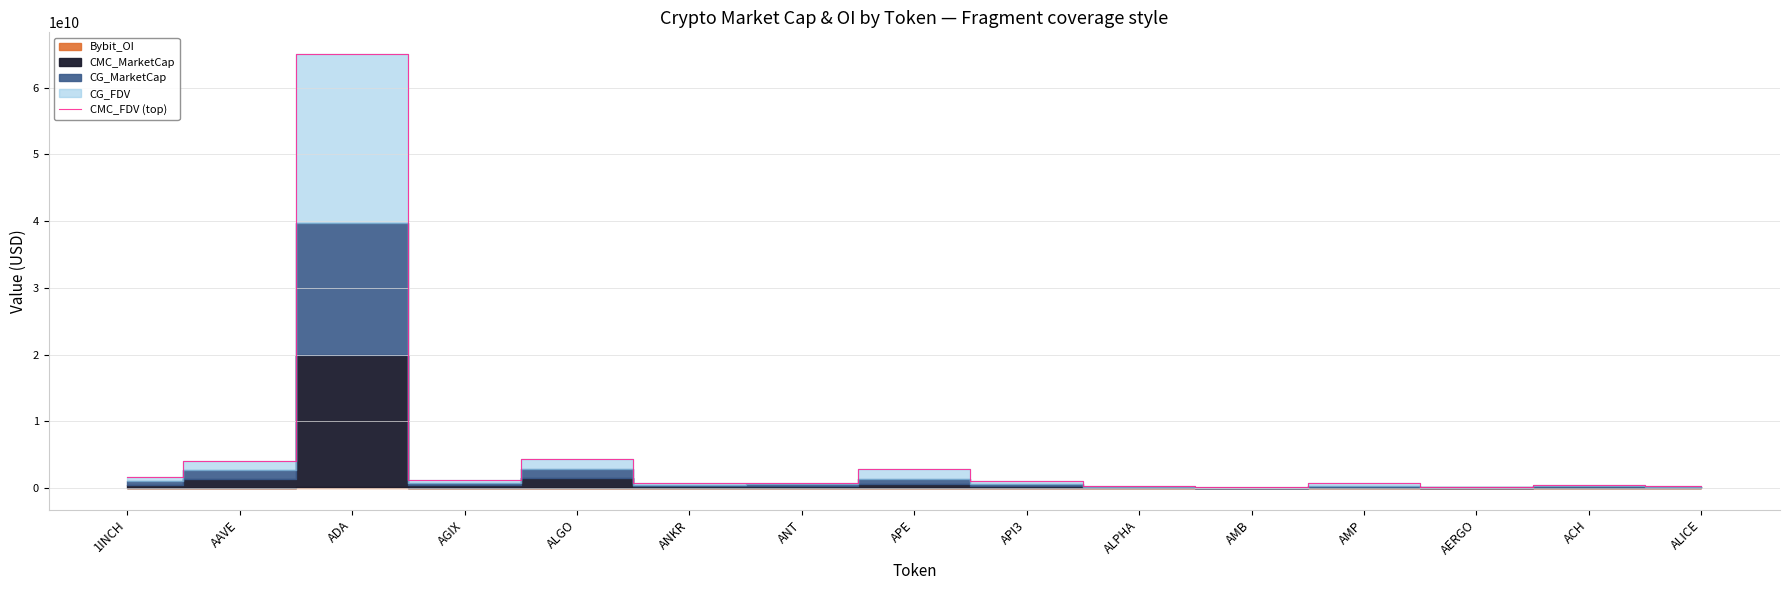

Is it true that the value at ANKR is 1256336244.4?

False